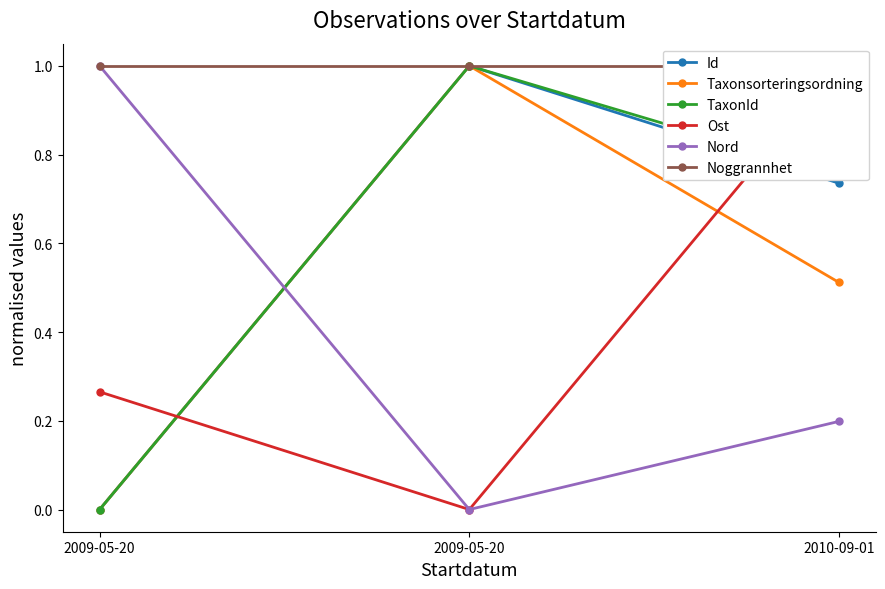

How many lines are shown in the chart?

6